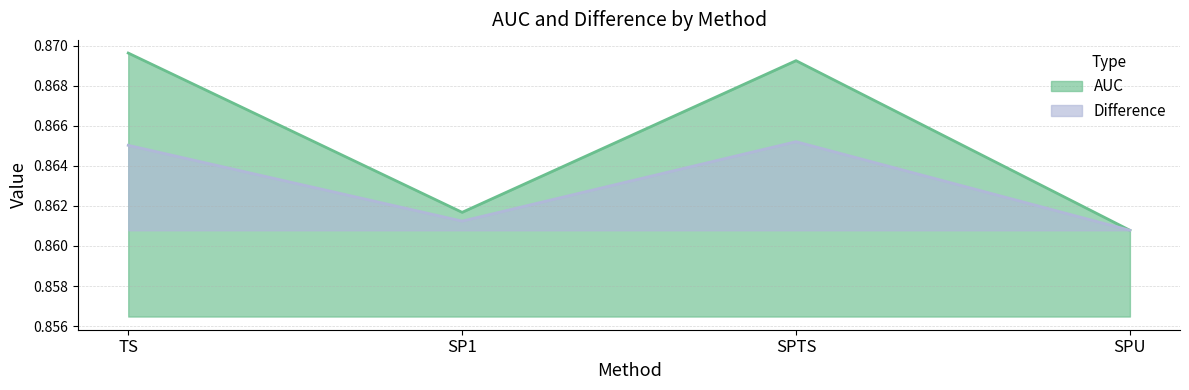

Which category has the lowest value across all series?

SPU